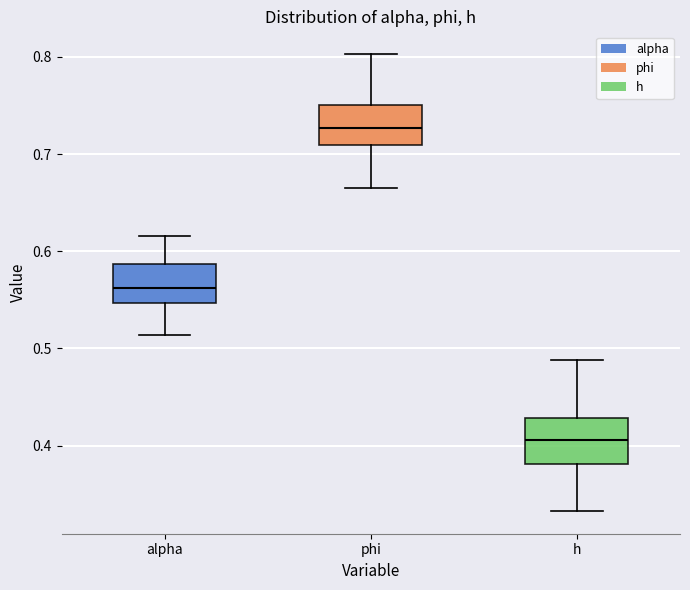

Which box has the highest median line?

phi